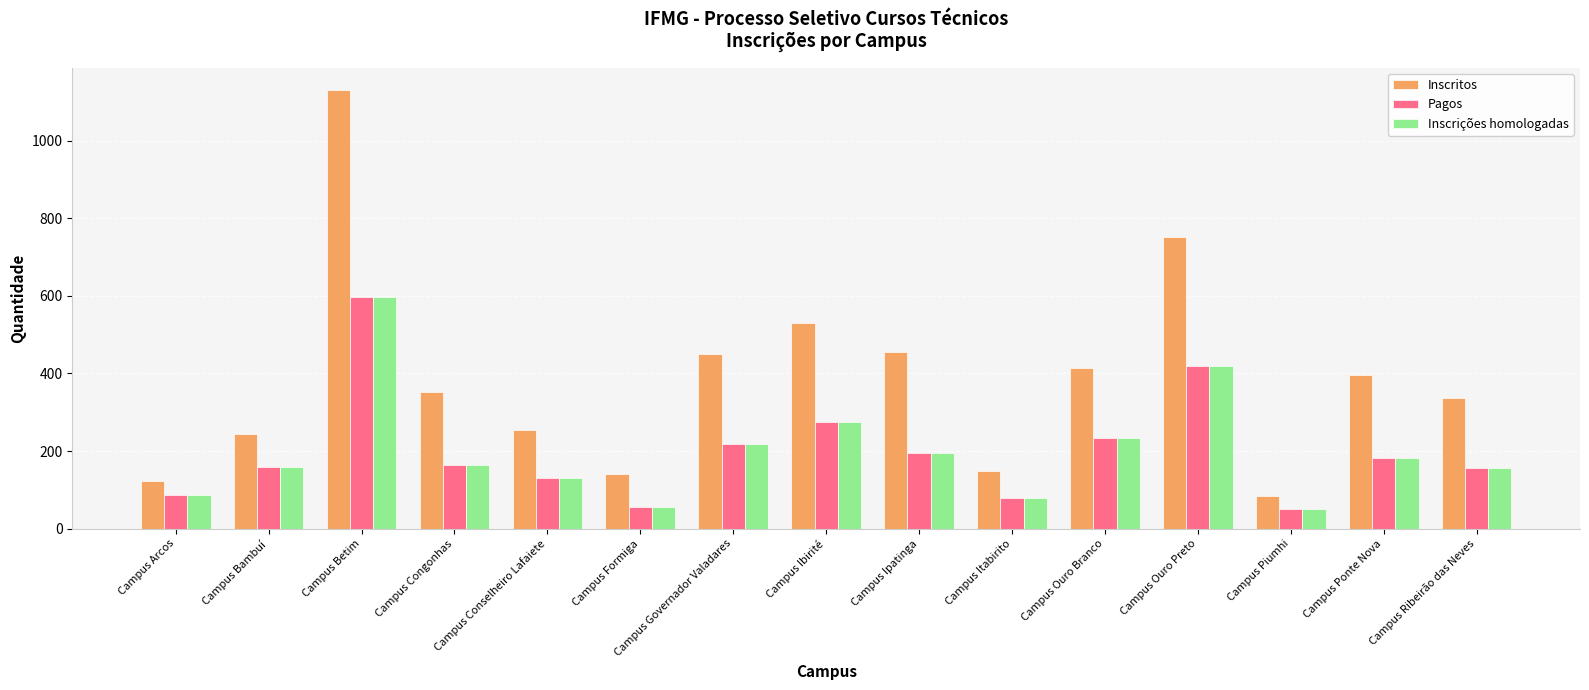

Is it true that Inscrições homologadas equals 130 at Campus Governador Valadares?

False